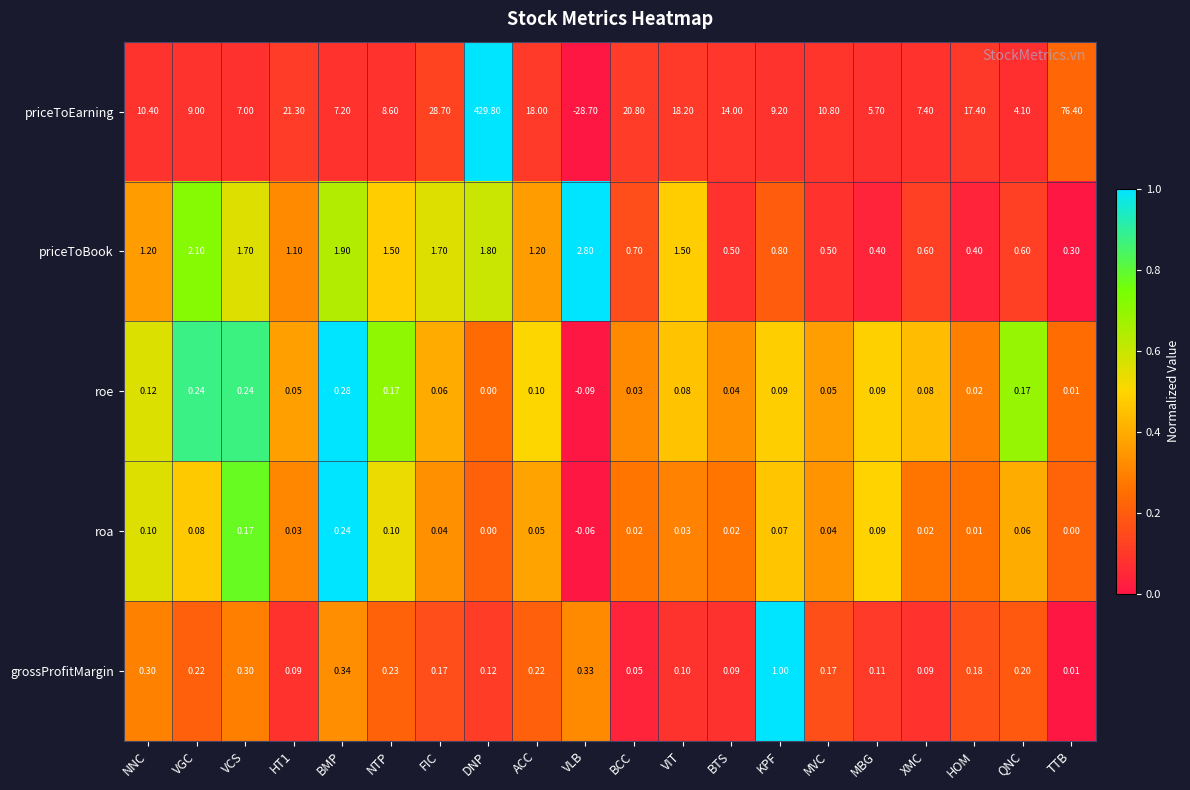

Which series changed the most between DNP and KPF?

priceToEarning